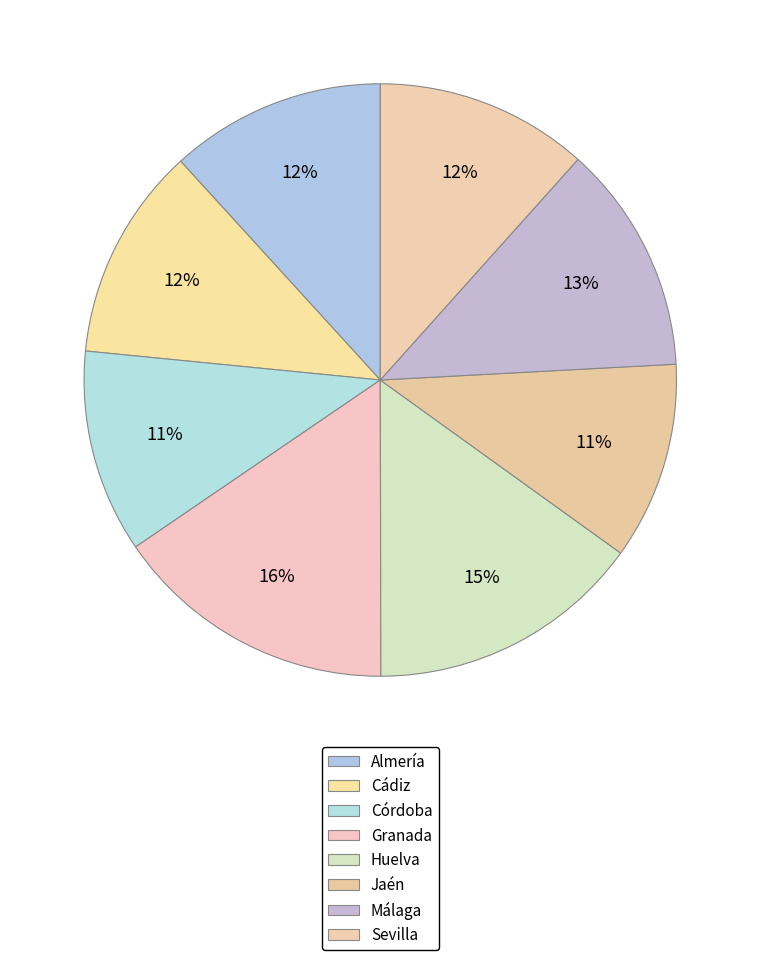

Is there a majority slice in this chart?

No